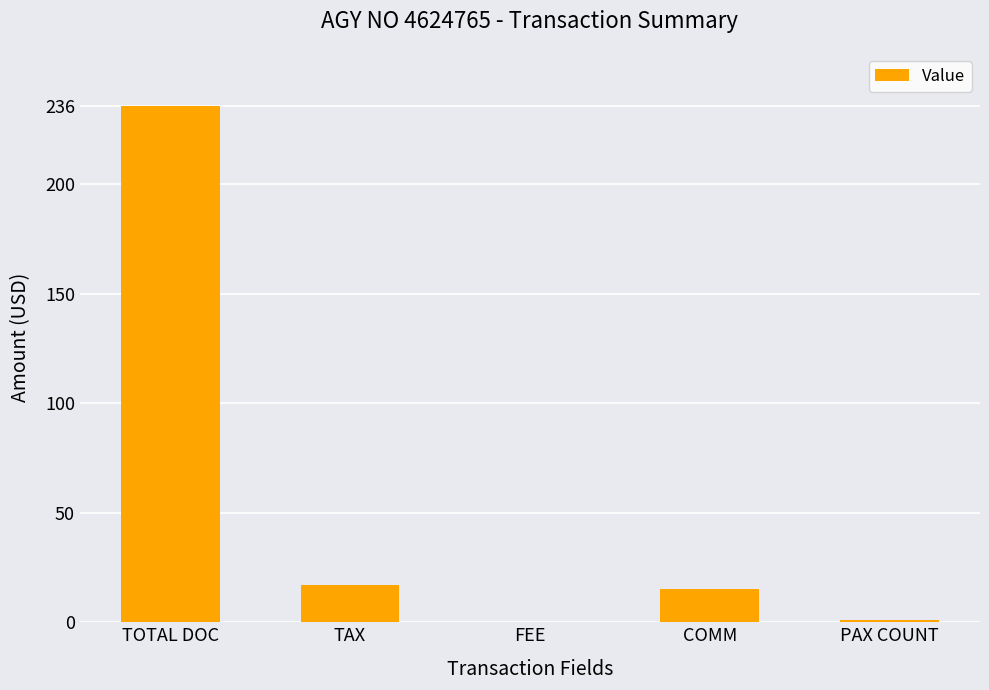

Are the bars horizontal?

No